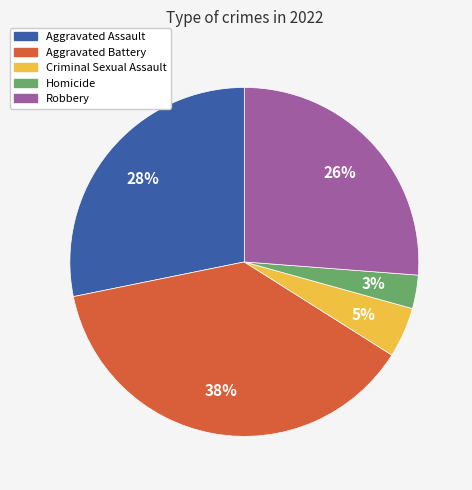

To the nearest percent, what is the difference between the Aggravated Battery and Robbery slice percentages?

12%